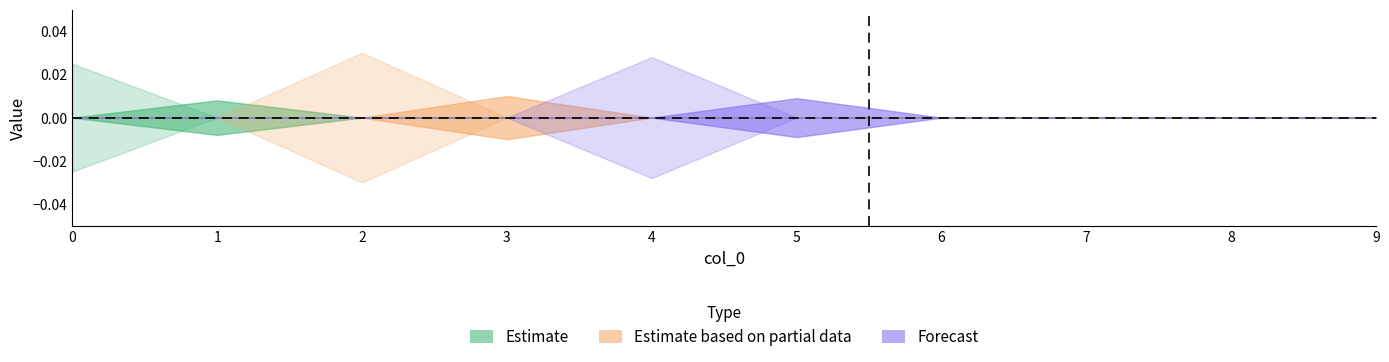

How many categories are shown in the chart?

10